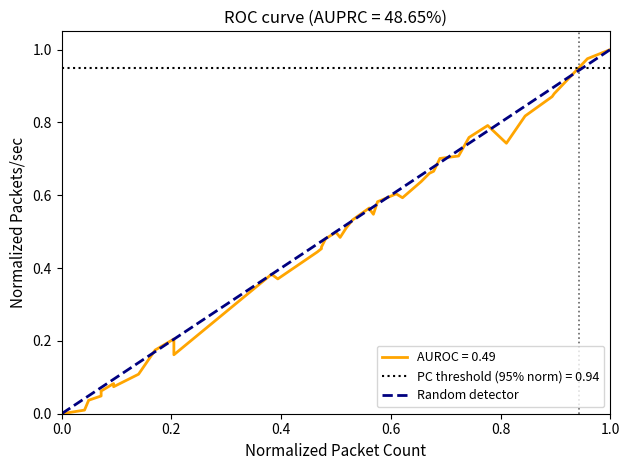

How many values are between 0 and 1?

2